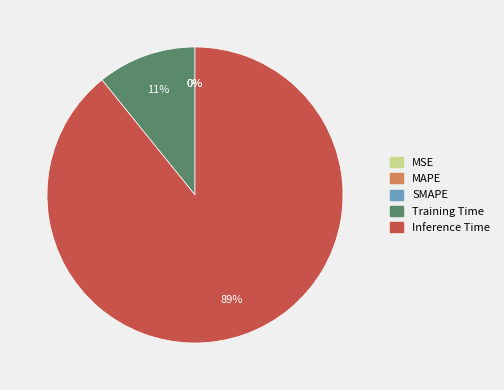

Which category has the smallest portion of the pie?

SMAPE